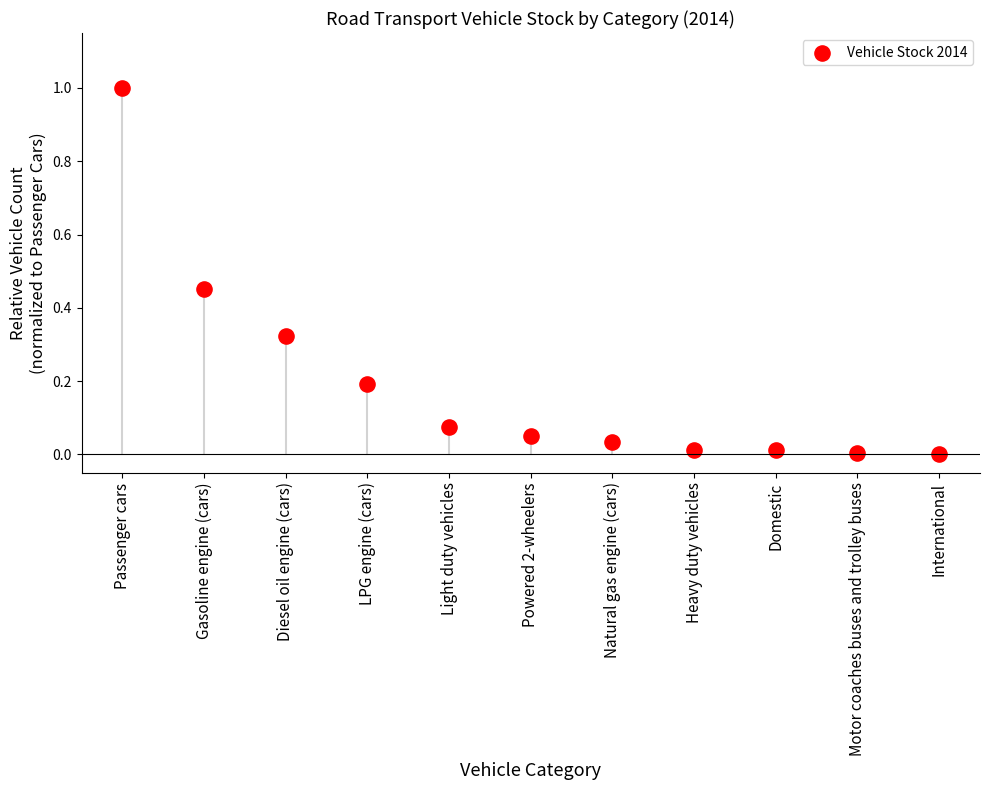

What is the range of Y values (max minus min)?

1.0